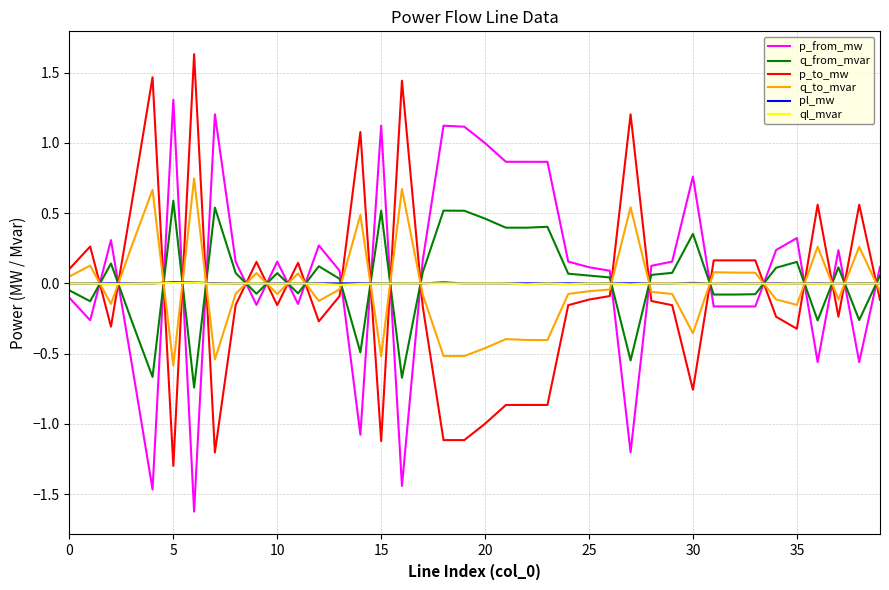

What is the smallest value displayed?

-1.6